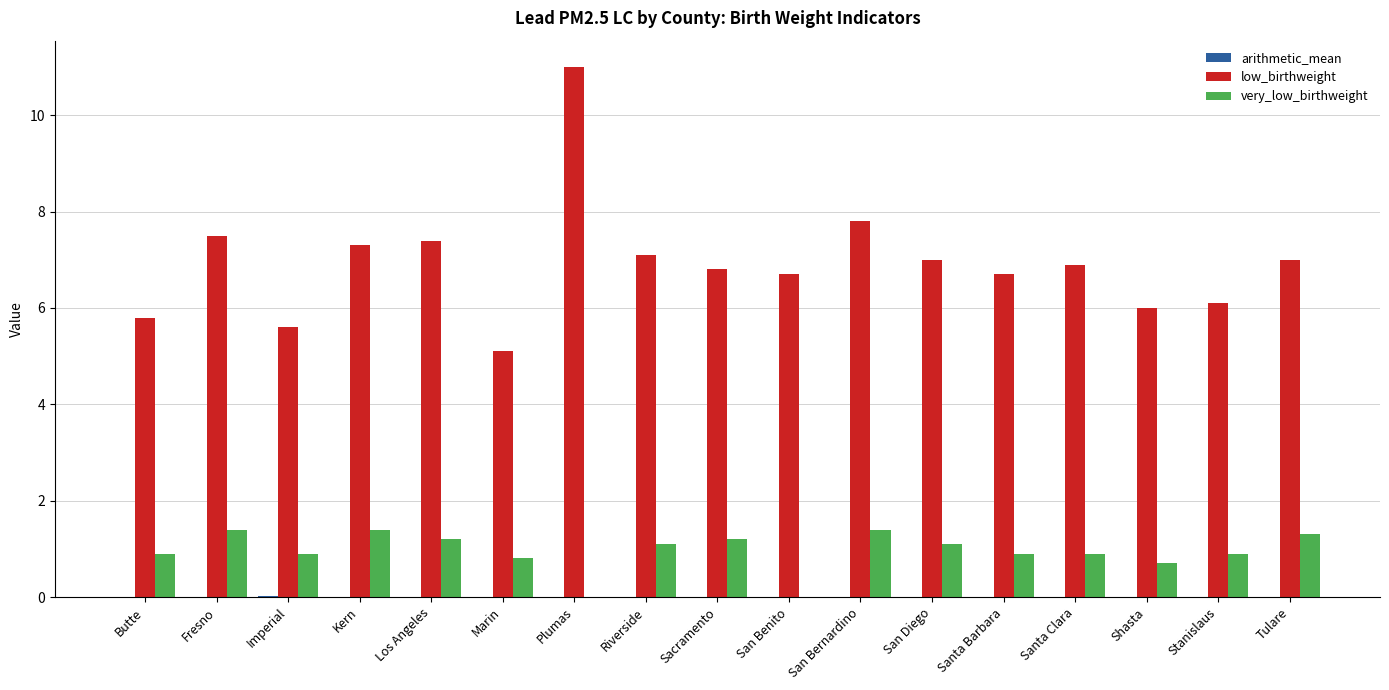

Is it true that very_low_birthweight equals 2.0 at Kern?

False